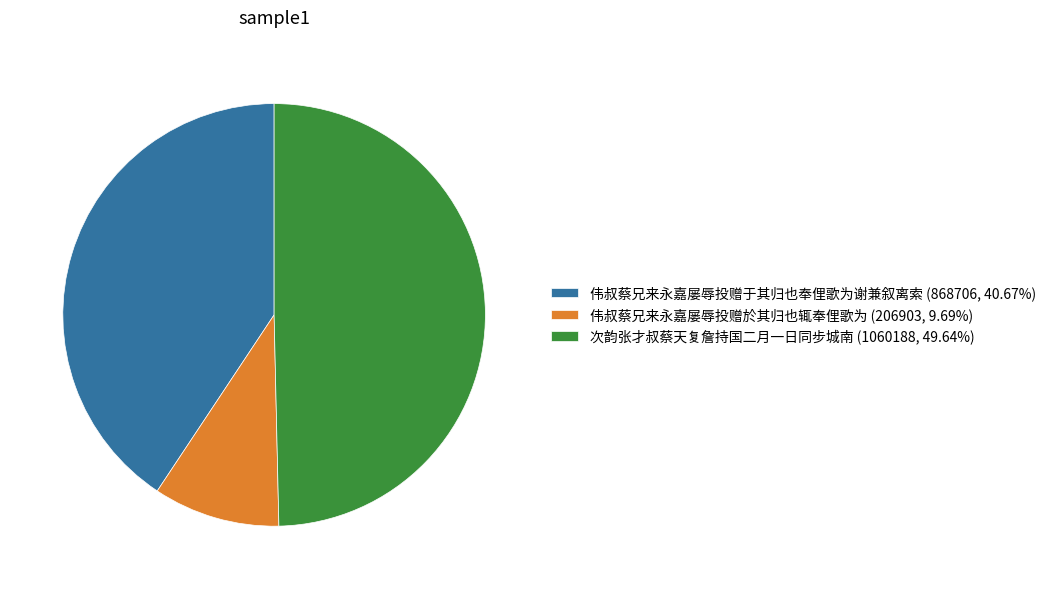

Rank the categories by value from lowest to highest.

伟叔蔡兄来永嘉屡辱投赠於其归也辄奉俚歌为, 伟叔蔡兄来永嘉屡辱投赠于其归也奉俚歌为谢兼叙离索, 次韵张才叔蔡天复詹持国二月一日同步城南